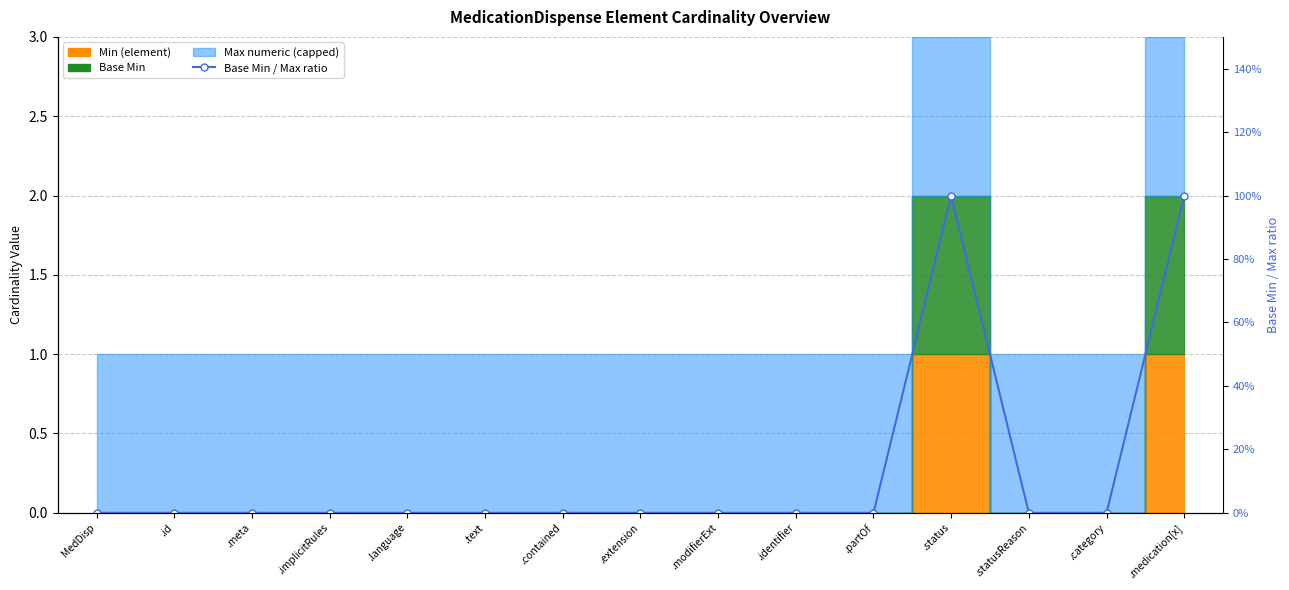

List the labels in order of value, smallest first.

MedDisp, .id, .meta, .implicitRules, .language, .text, .contained, .extension, .modifierExt, .identifier, .partOf, .statusReason, .category, .status, .medication[x]